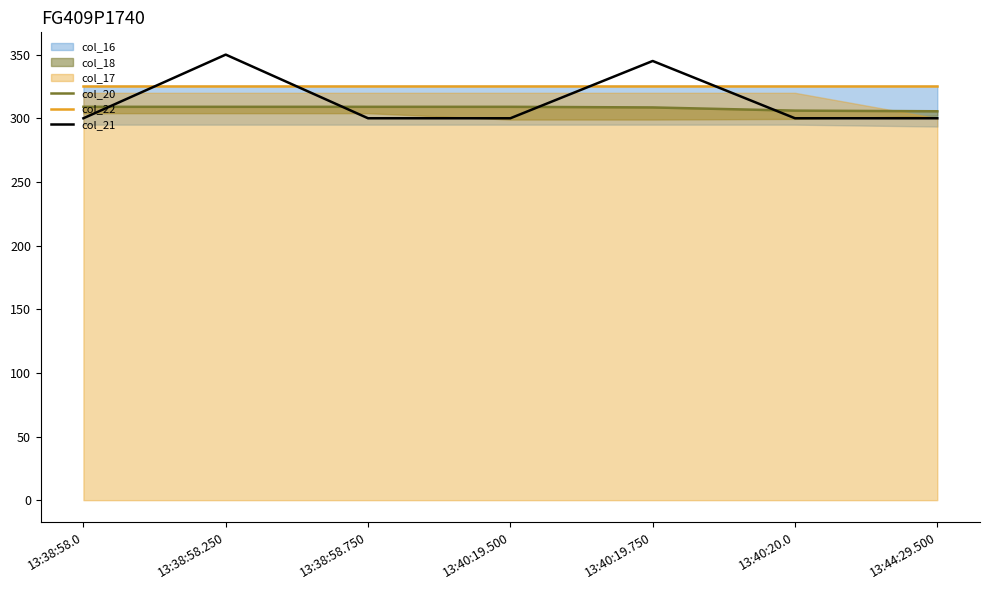

Is it true that col_21 equals 345 at 13:40:19.750?

True